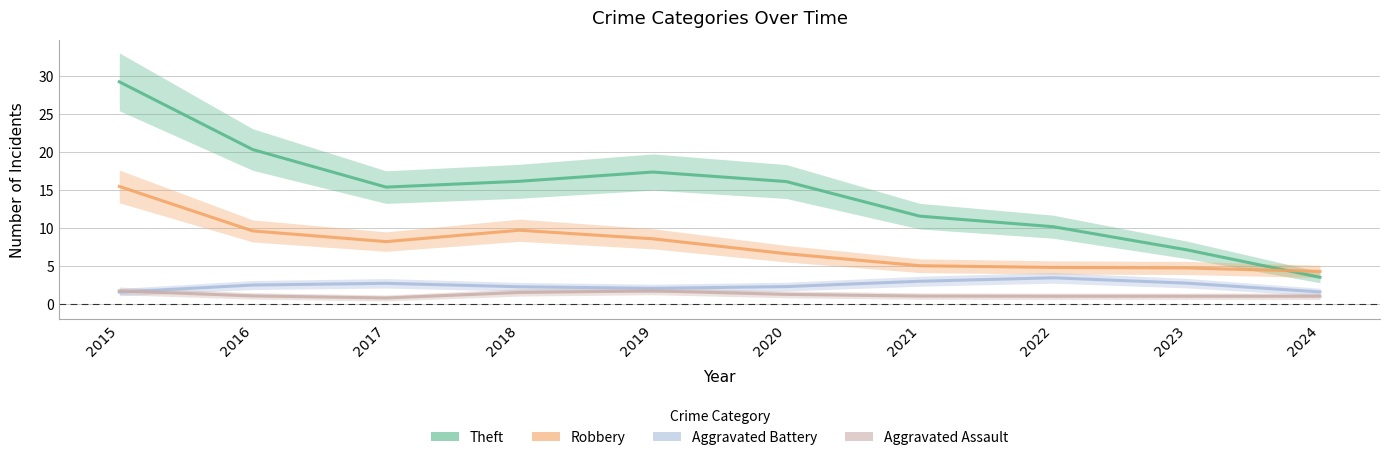

What are all the series names shown in the legend?

Theft, Robbery, Aggravated Battery, Aggravated Assault